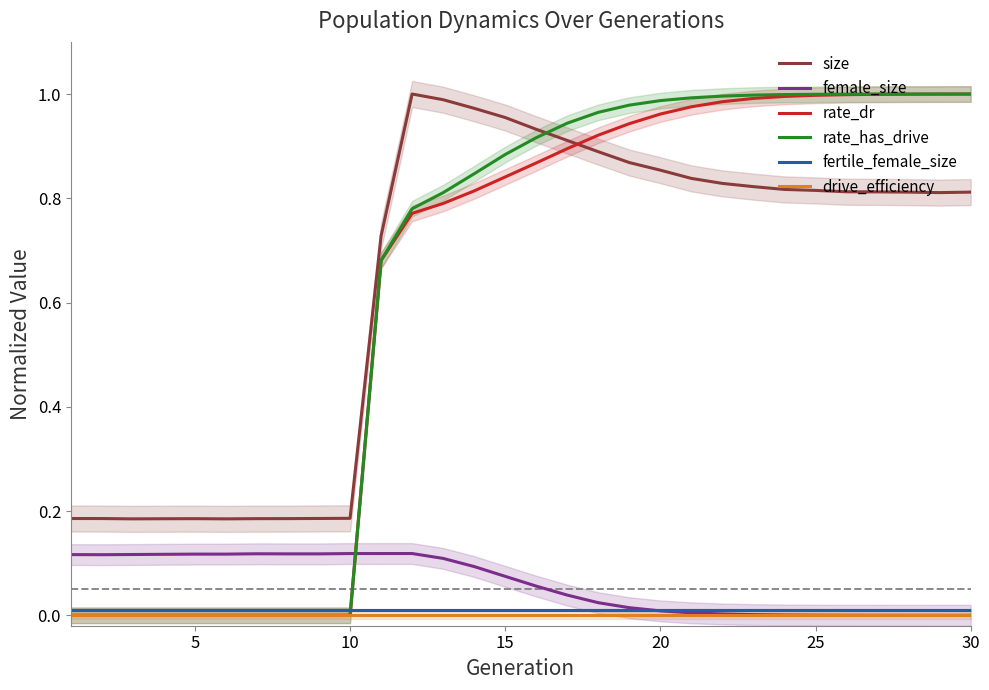

True or false: size and drive_efficiency intersect in this chart.

False